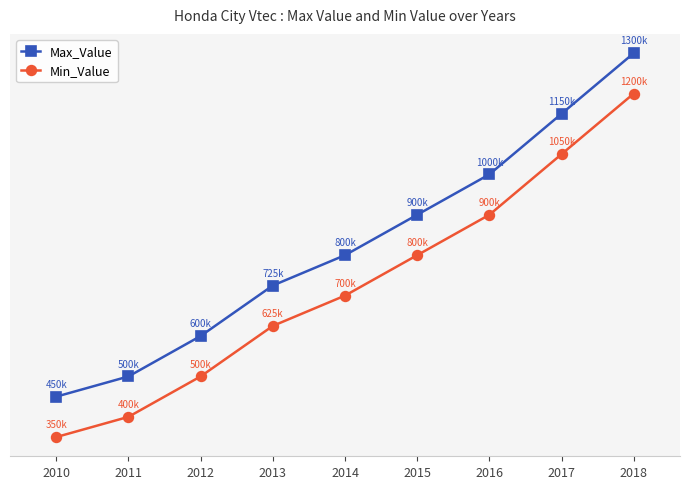

What value does the Max_Value series have at 2018, to the nearest 50?

1300000